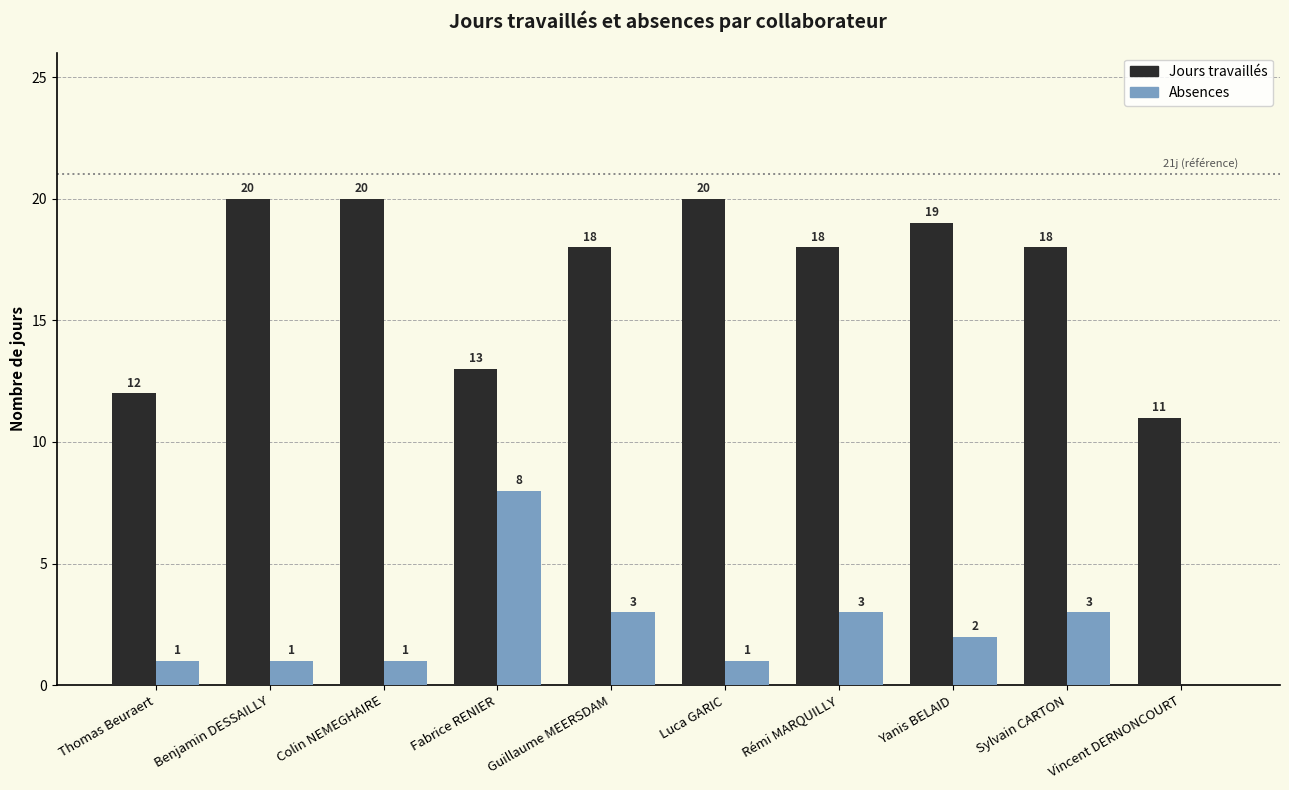

Reading left to right, extract all data points from this chart.

Jours travaillés: Thomas Beuraert=12	Benjamin DESSAILLY=20	Colin NEMEGHAIRE=20	Fabrice RENIER=13	Guillaume MEERSDAM=18	Luca GARIC=20	Rémi MARQUILLY=18	Yanis BELAID=19	Sylvain CARTON=18	Vincent DERNONCOURT=11
Absences: Thomas Beuraert=1	Benjamin DESSAILLY=1	Colin NEMEGHAIRE=1	Fabrice RENIER=8	Guillaume MEERSDAM=3	Luca GARIC=1	Rémi MARQUILLY=3	Yanis BELAID=2	Sylvain CARTON=3	Vincent DERNONCOURT=0